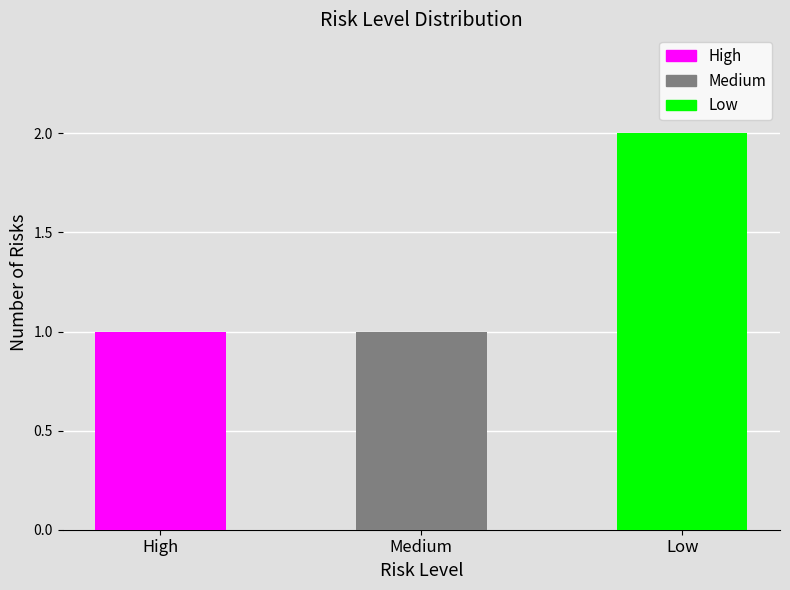

What is the label of the 2nd bar from the right?

Medium